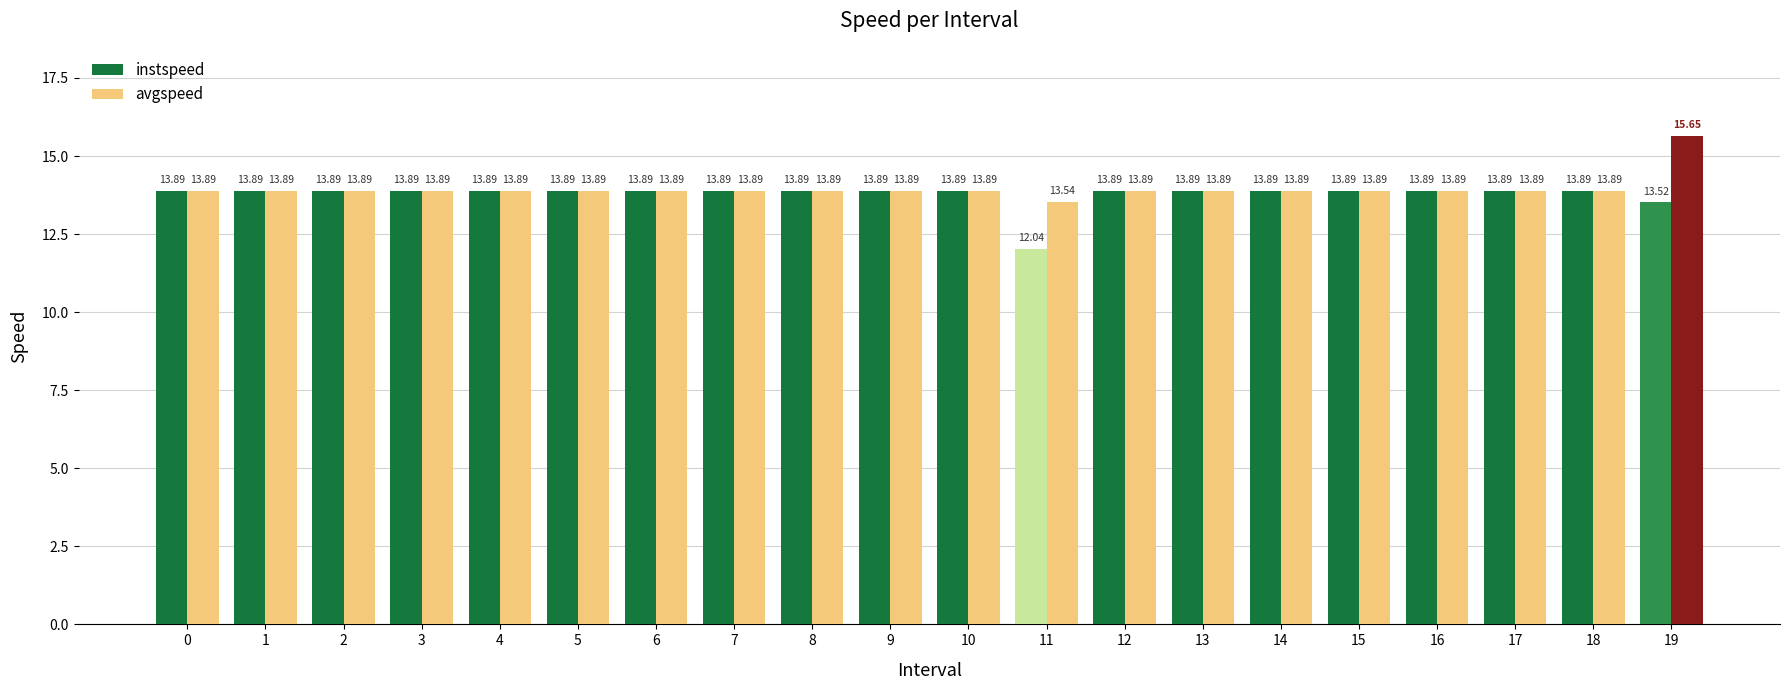

The avgspeed series shows 13.9 at 18. True or false?

True